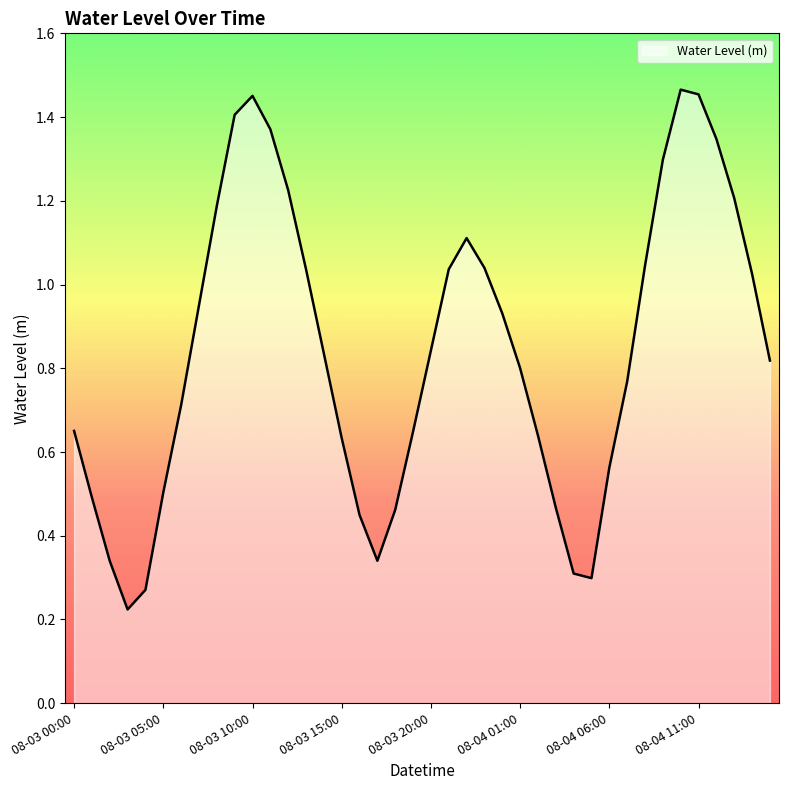

Does the chart have visible grid lines?

No